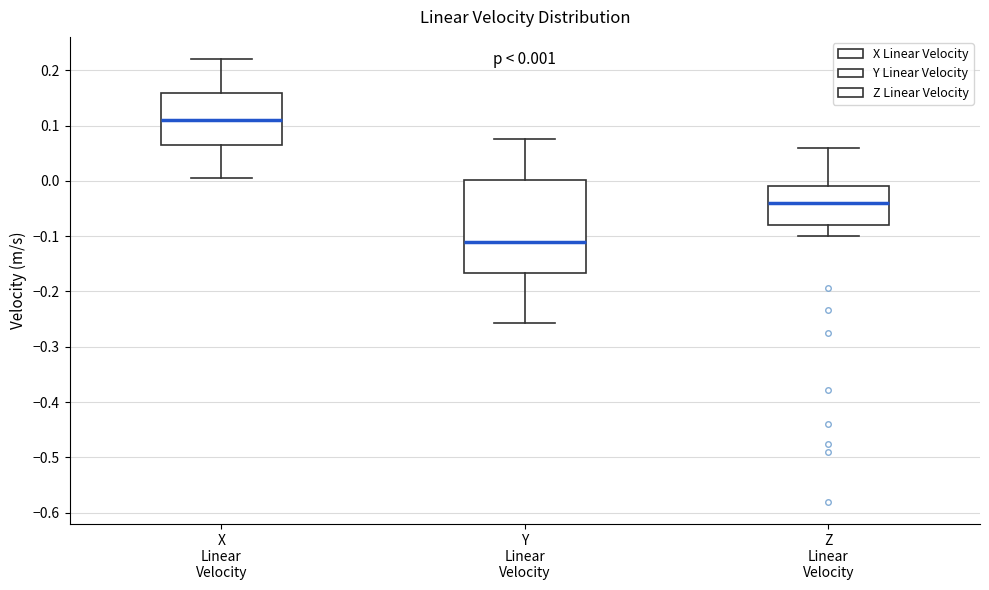

Which box is the tallest, from its lower edge to its upper edge?

Y Linear Velocity